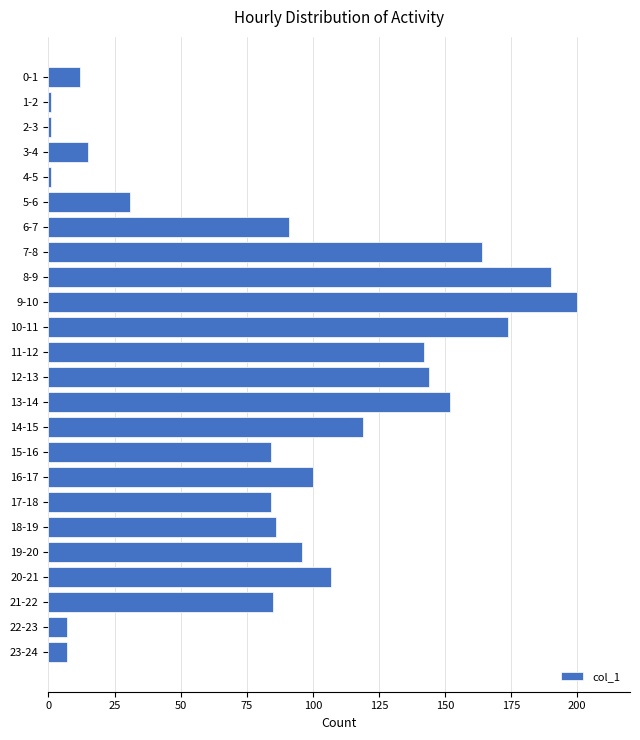

What is the label of the 9th bar from the top?

8-9